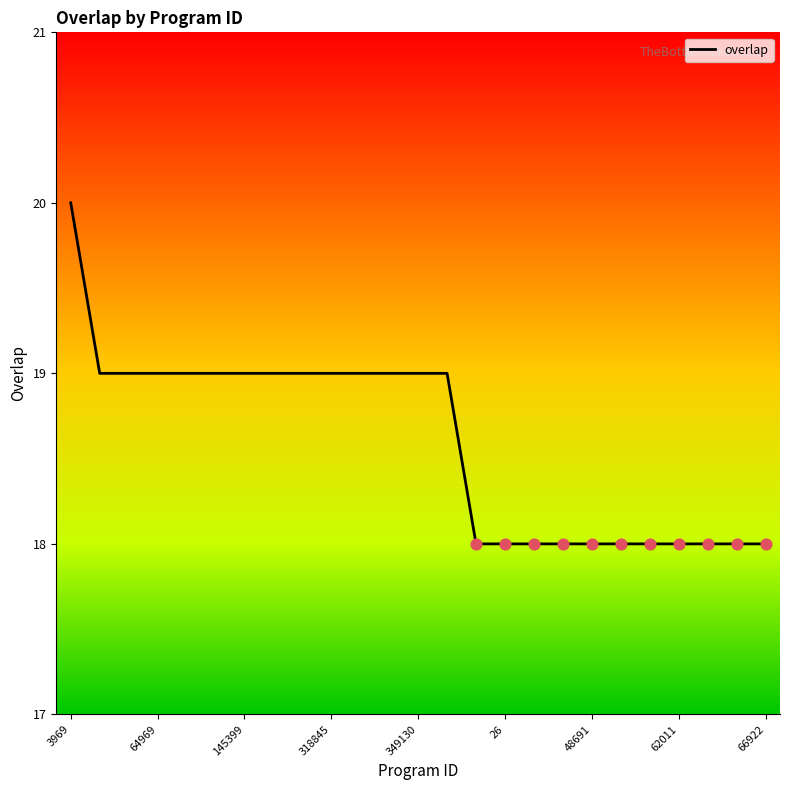

What is the maximum value shown in the chart?

20